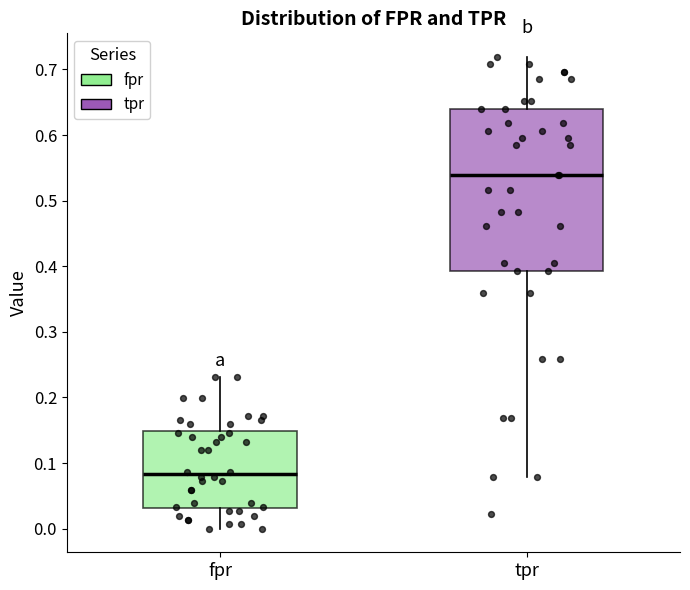

Where is the upper edge of the box for fpr on the y-axis? The values are not printed on the chart, so give them approximately, as read against the axis.

0.15